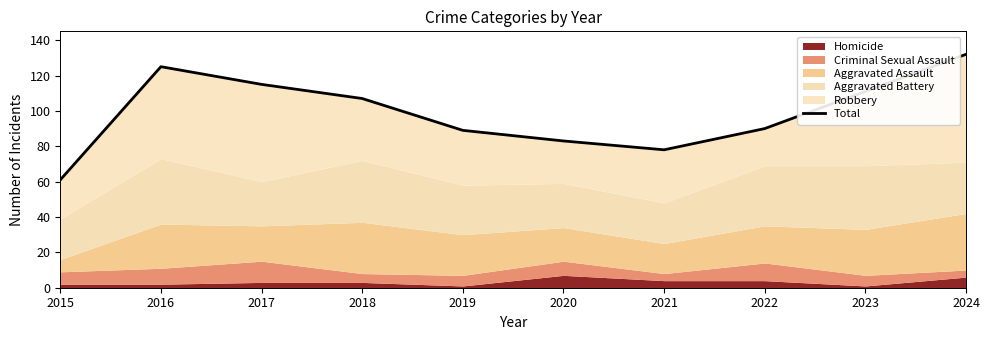

What is the sum of the values at 2024 and 2018?

239